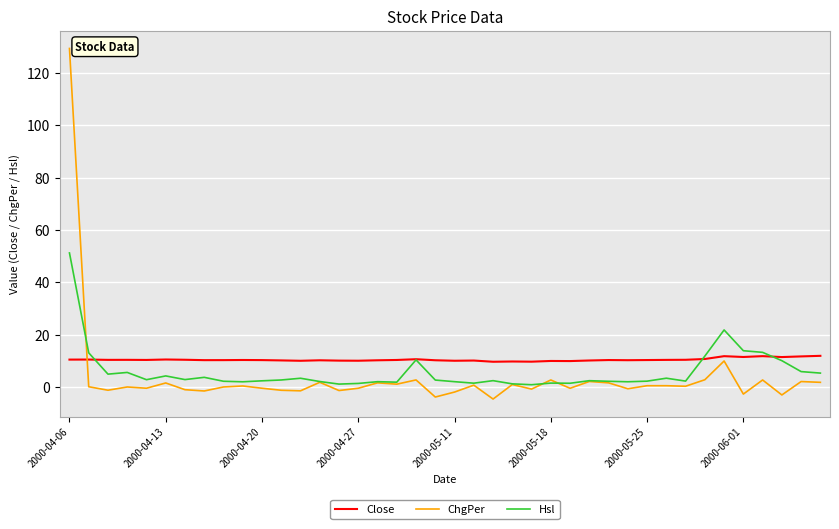

What is the minimum value shown in the chart?

-4.5